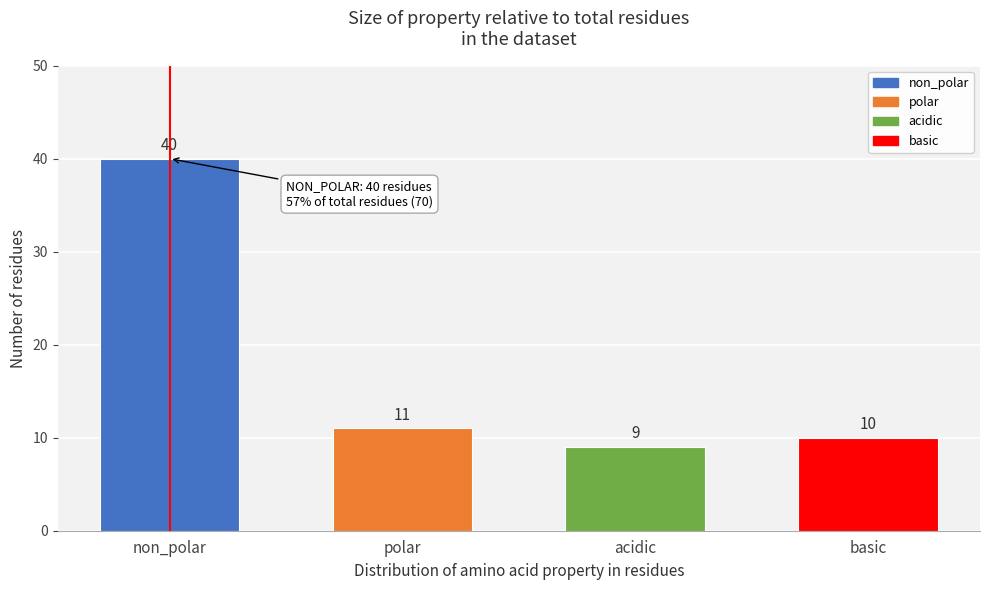

Reading left to right, transcribe all the data shown in this chart.

non_polar=40	polar=11	acidic=9	basic=10